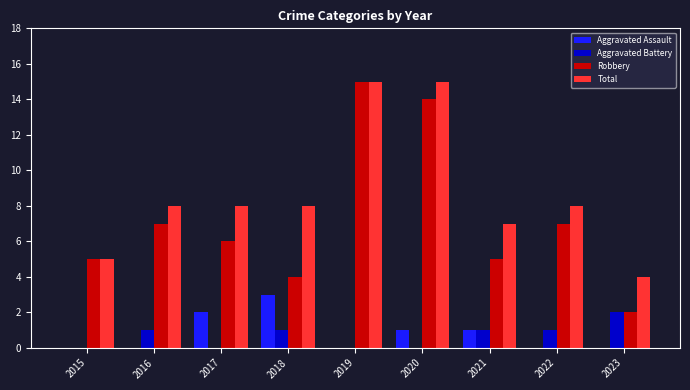

Between 2015 and 2022, which series saw the biggest shift?

Total